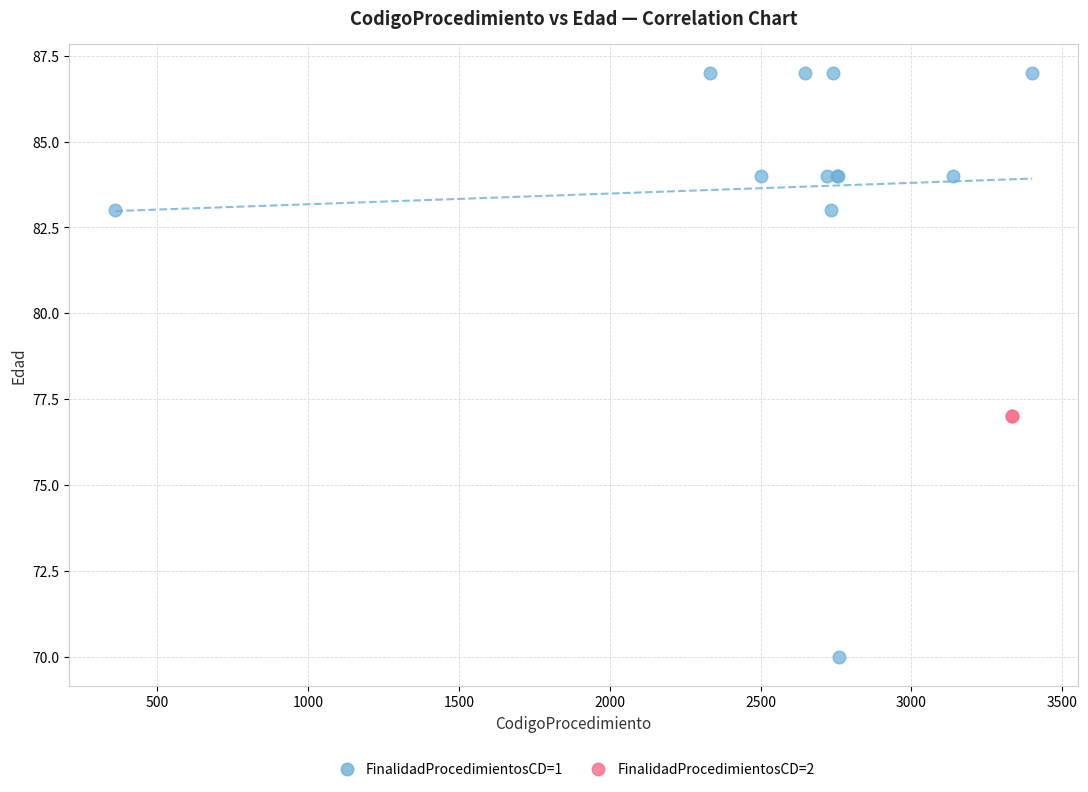

What are all the series names shown in the legend?

FinalidadProcedimientosCD=1, FinalidadProcedimientosCD=2